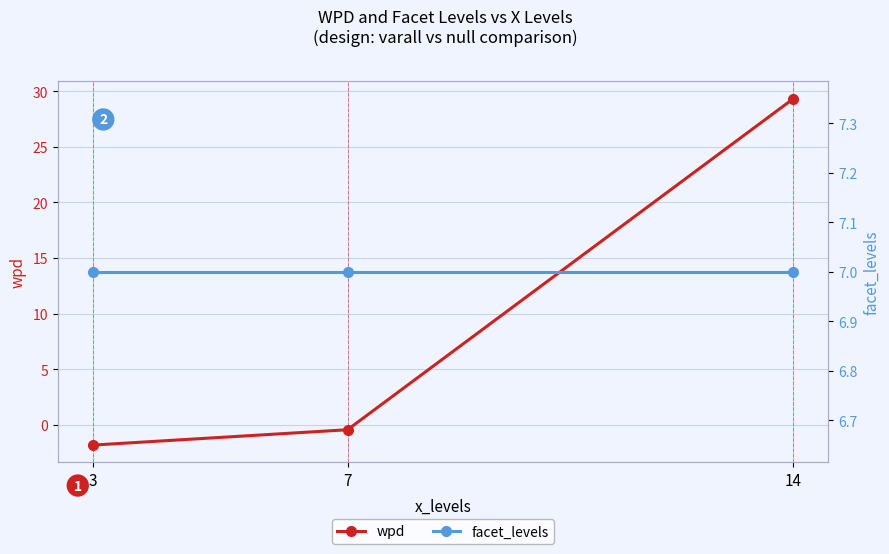

What value does the wpd series have at 14?

29.3